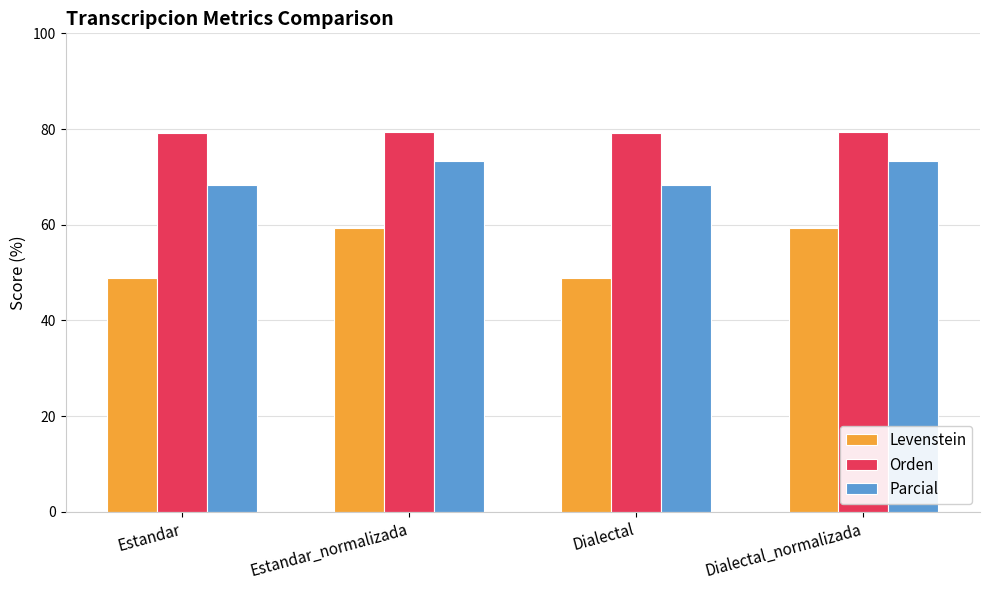

What position from the right is Estandar_normalizada?

3